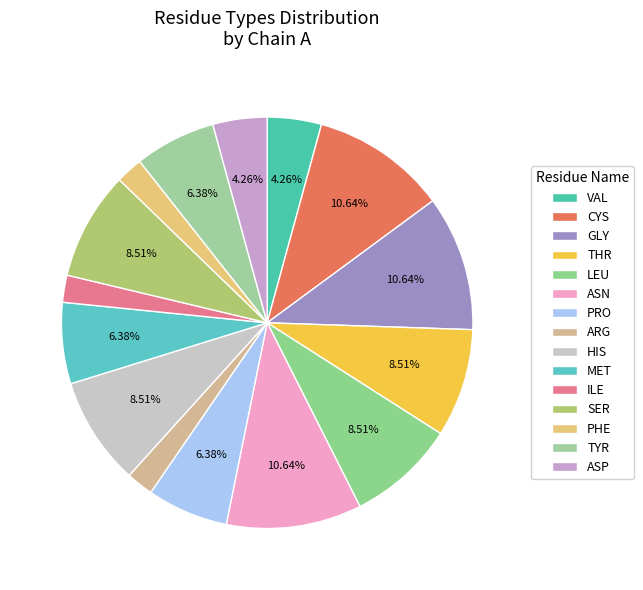

How many segments does this pie chart have?

15